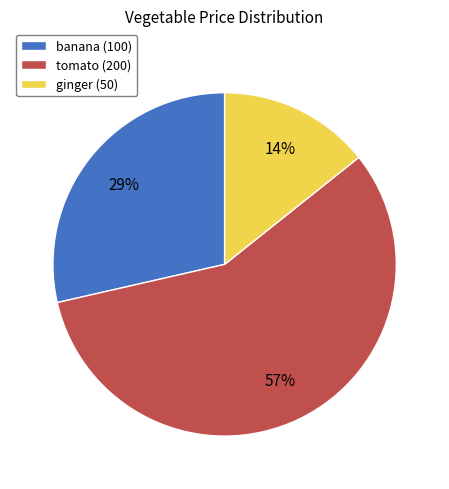

Which has a higher value, banana (100) or ginger (50)?

banana (100)